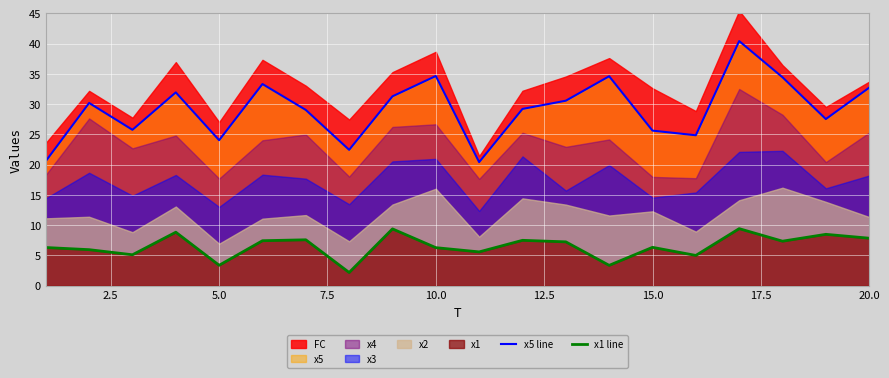

What is the maximum value for x5 line?

40.4